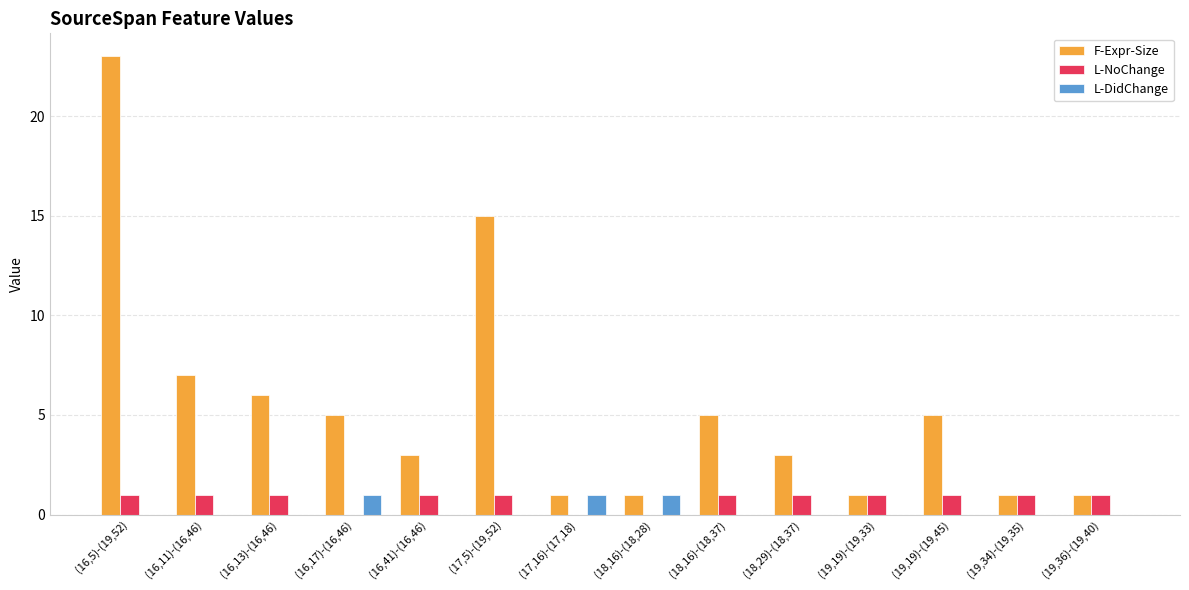

Reading left to right, list all the values displayed in this chart.

F-Expr-Size: (16,5)-(19,52)=23	(16,11)-(16,46)=7	(16,13)-(16,46)=6	(16,17)-(16,46)=5	(16,41)-(16,46)=3	(17,5)-(19,52)=15	(17,16)-(17,18)=1	(18,16)-(18,28)=1	(18,16)-(18,37)=5	(18,29)-(18,37)=3	(19,19)-(19,33)=1	(19,19)-(19,45)=5	(19,34)-(19,35)=1	(19,36)-(19,40)=1
L-NoChange: (16,5)-(19,52)=1	(16,11)-(16,46)=1	(16,13)-(16,46)=1	(16,17)-(16,46)=0	(16,41)-(16,46)=1	(17,5)-(19,52)=1	(17,16)-(17,18)=0	(18,16)-(18,28)=0	(18,16)-(18,37)=1	(18,29)-(18,37)=1	(19,19)-(19,33)=1	(19,19)-(19,45)=1	(19,34)-(19,35)=1	(19,36)-(19,40)=1
L-DidChange: (16,5)-(19,52)=0	(16,11)-(16,46)=0	(16,13)-(16,46)=0	(16,17)-(16,46)=1	(16,41)-(16,46)=0	(17,5)-(19,52)=0	(17,16)-(17,18)=1	(18,16)-(18,28)=1	(18,16)-(18,37)=0	(18,29)-(18,37)=0	(19,19)-(19,33)=0	(19,19)-(19,45)=0	(19,34)-(19,35)=0	(19,36)-(19,40)=0